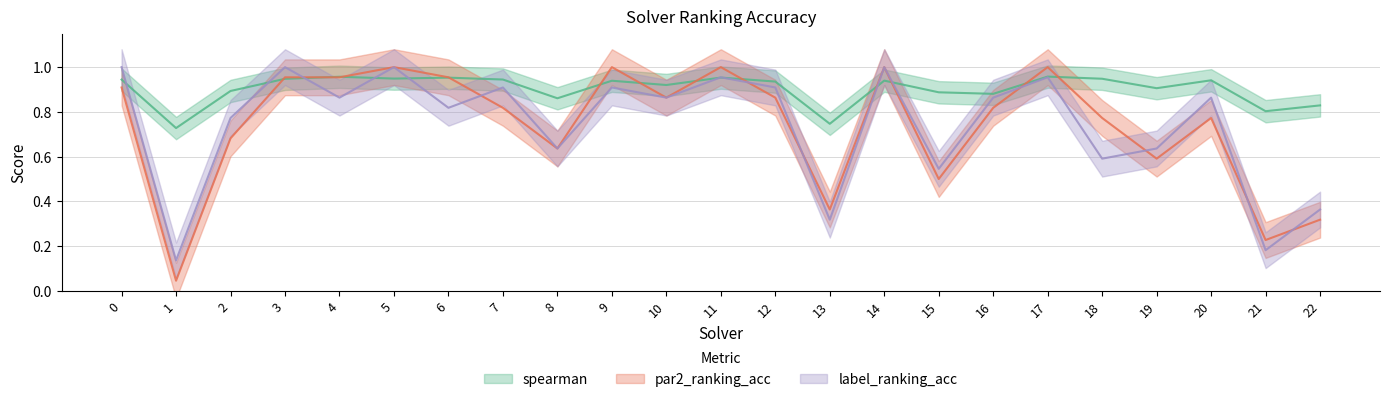

Which series changed the most between 18 and 21?

par2_ranking_acc